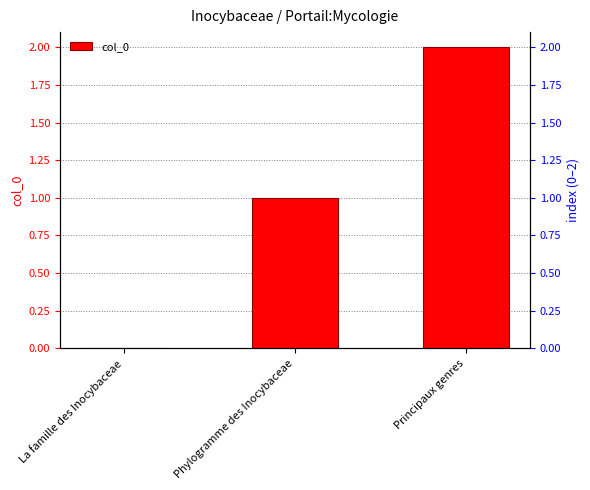

How many distinct data groups are displayed?

1